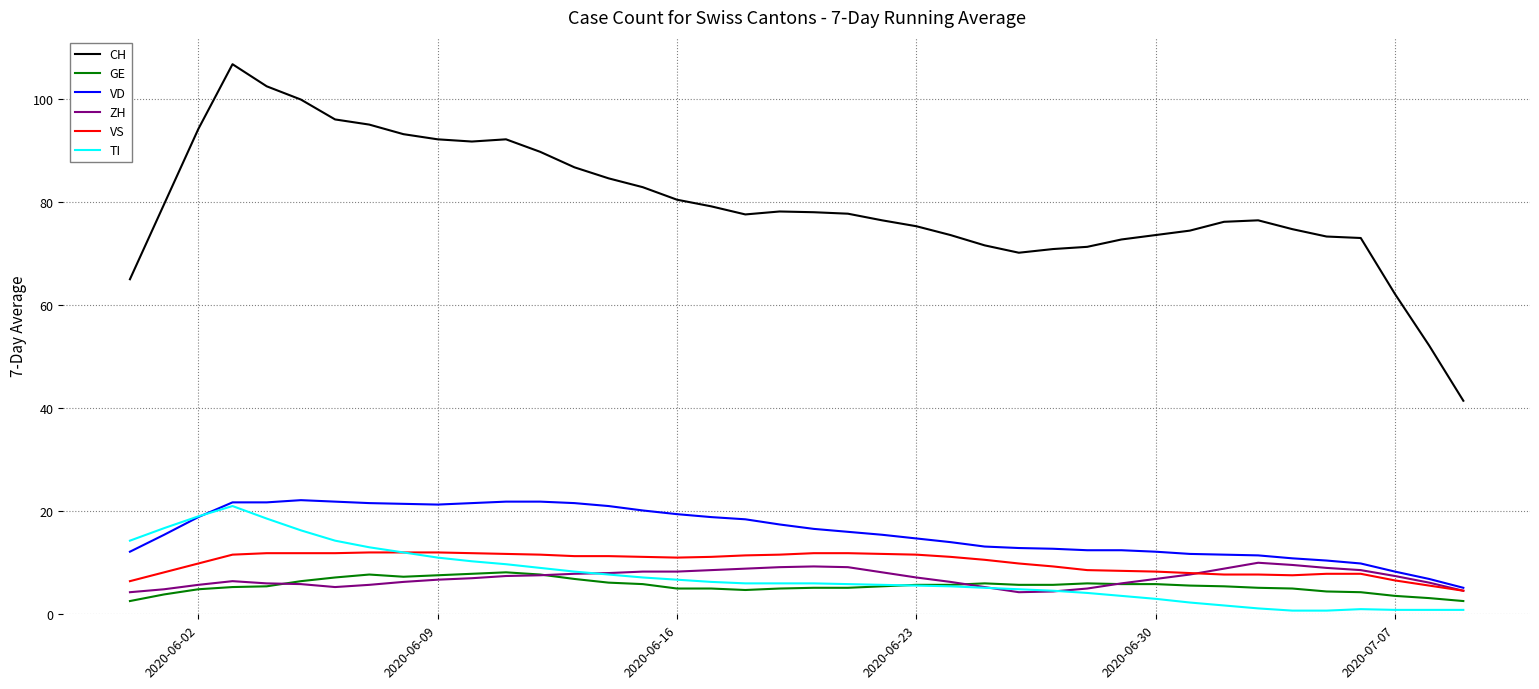

What are all the series names shown in the legend?

CH, GE, VD, ZH, VS, TI